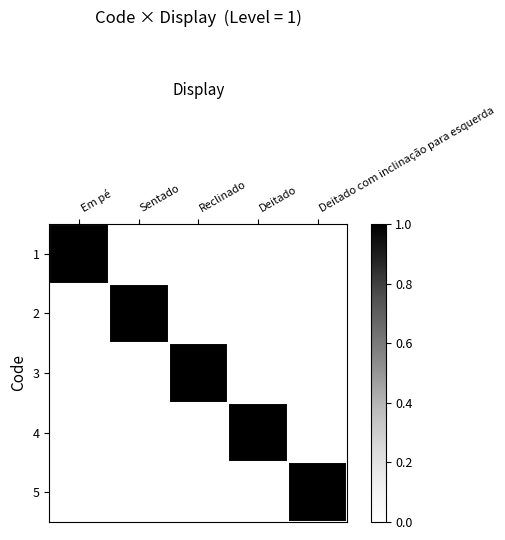

Which category has the highest value across all series?

Em pé